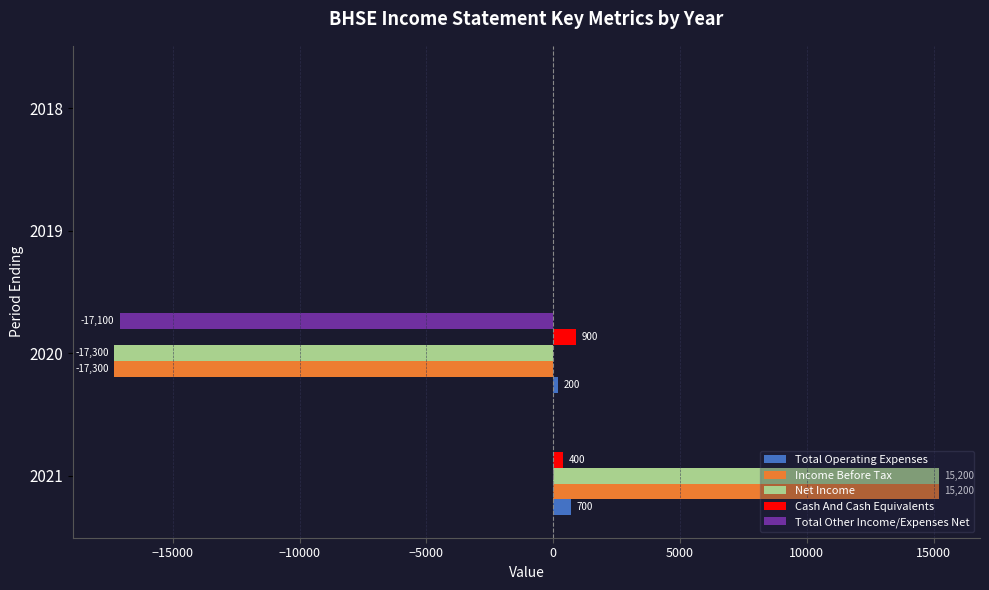

The value of Income Before Tax at 2019 is 0. True or false?

True